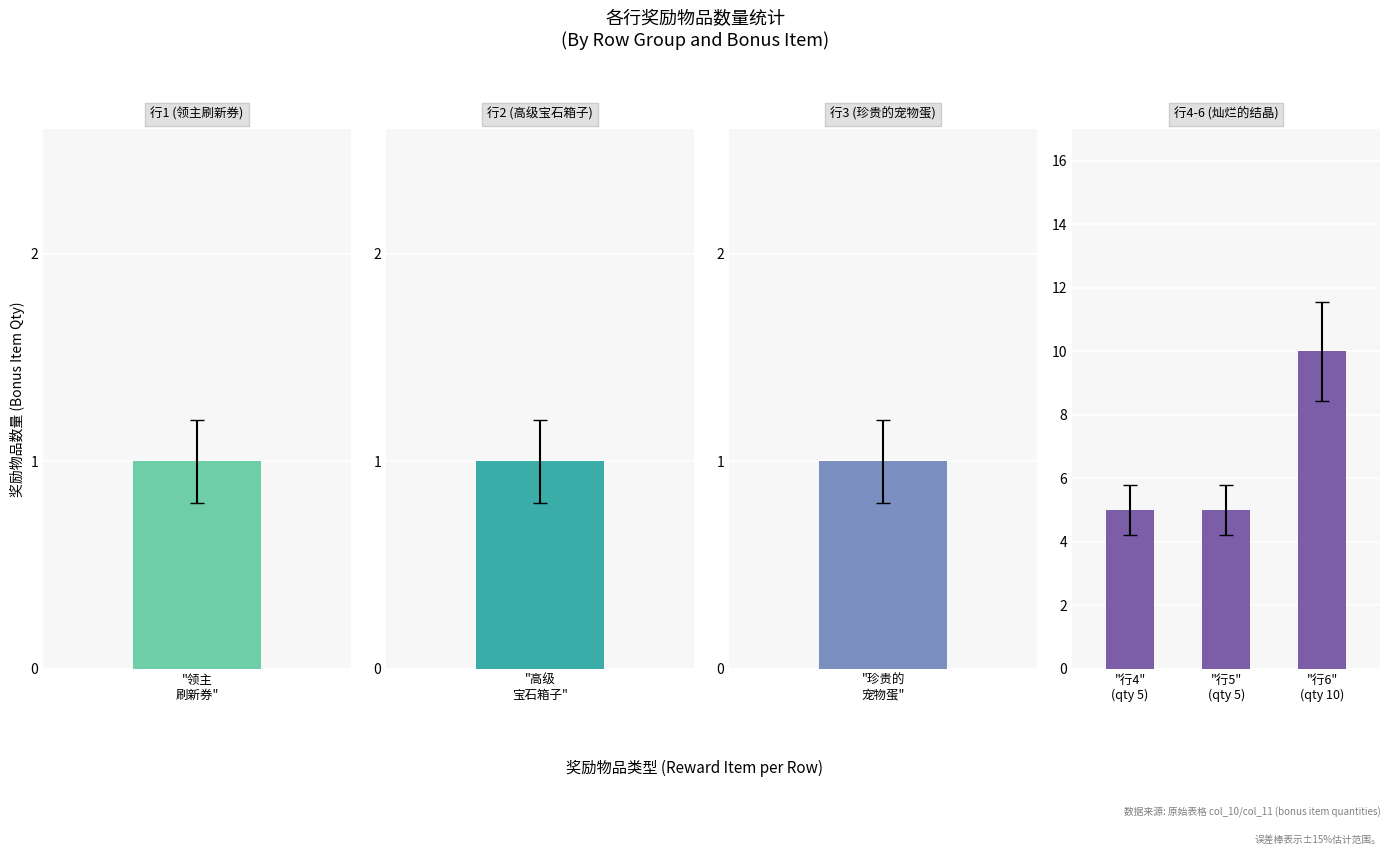

True or false: the data shows 3 at "行4" (qty 5).

False